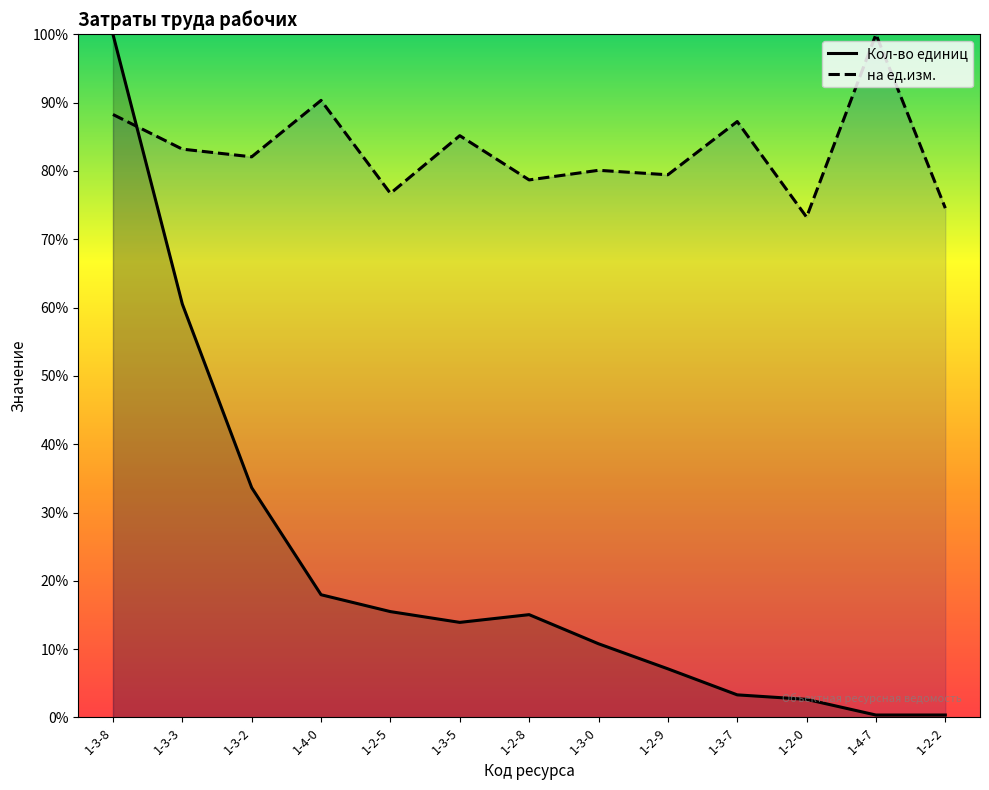

What is the greatest value displayed?

100.0